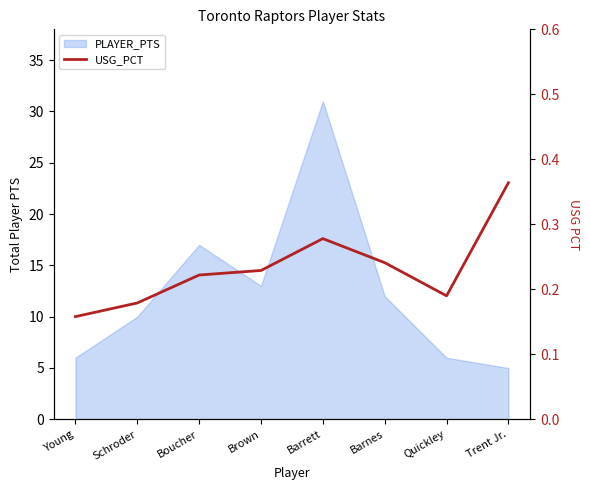

What is the label of the 5th point from the right?

Brown